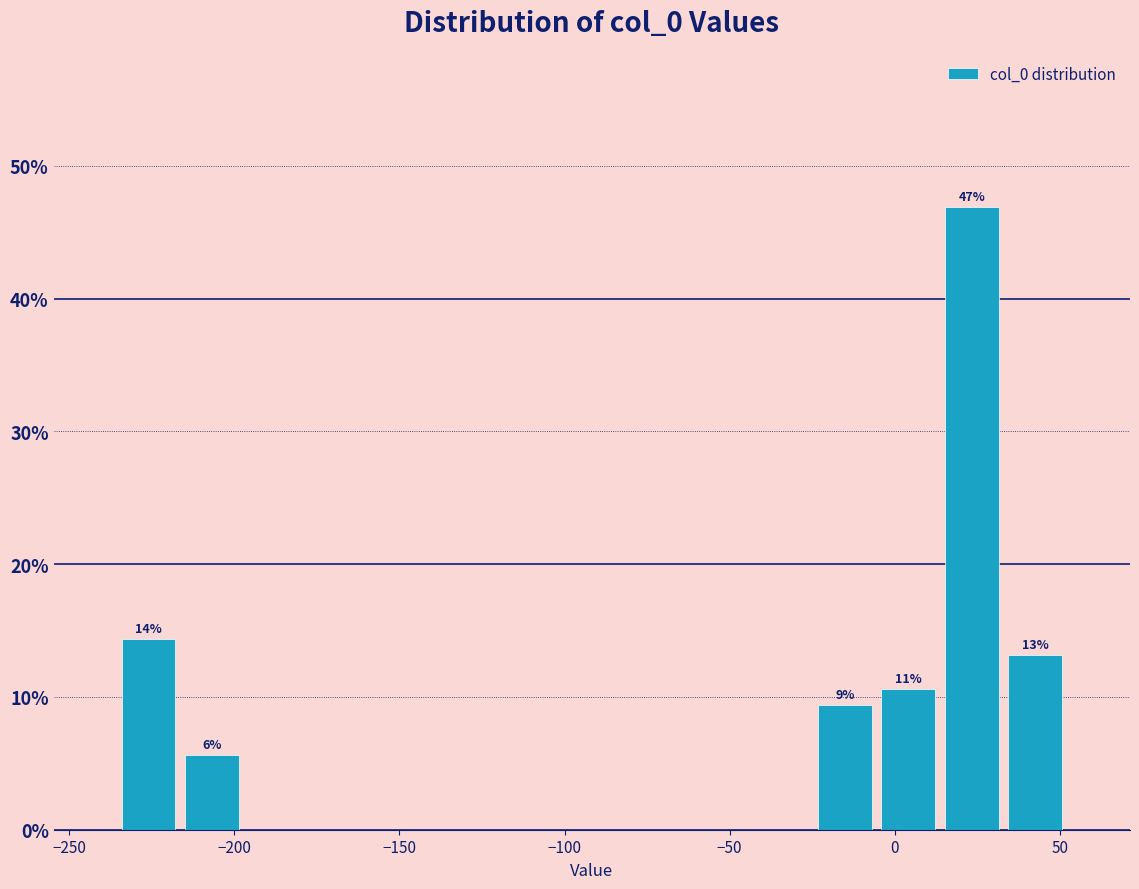

Around what value on the x-axis is the tallest bar? Give the approximate position of its centre, as read against the axis.

25